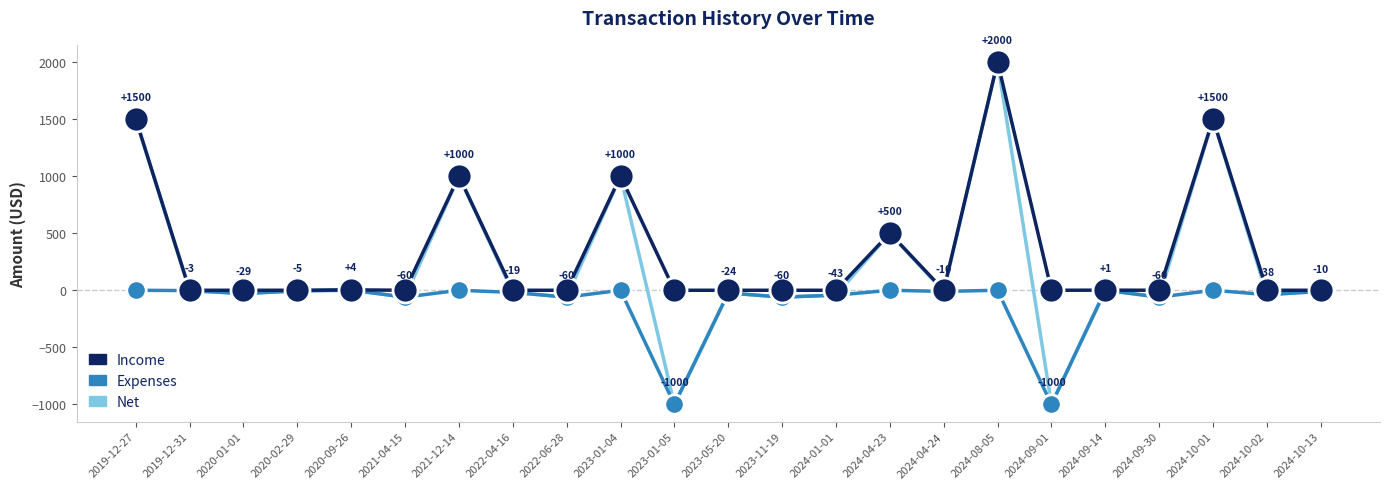

Rank the series by their average value, from lowest to highest.

Expenses, Net, Income